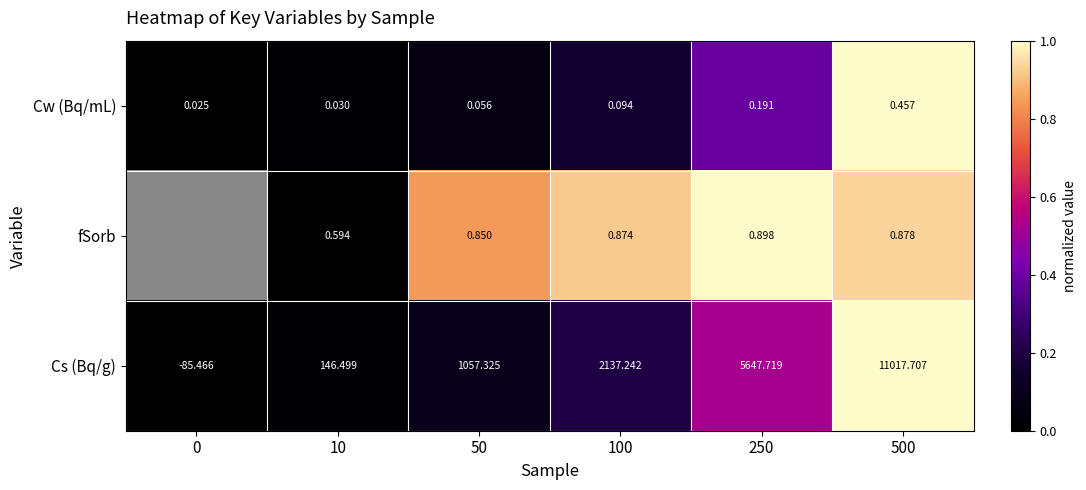

What is the maximum value shown in the chart?

1.0